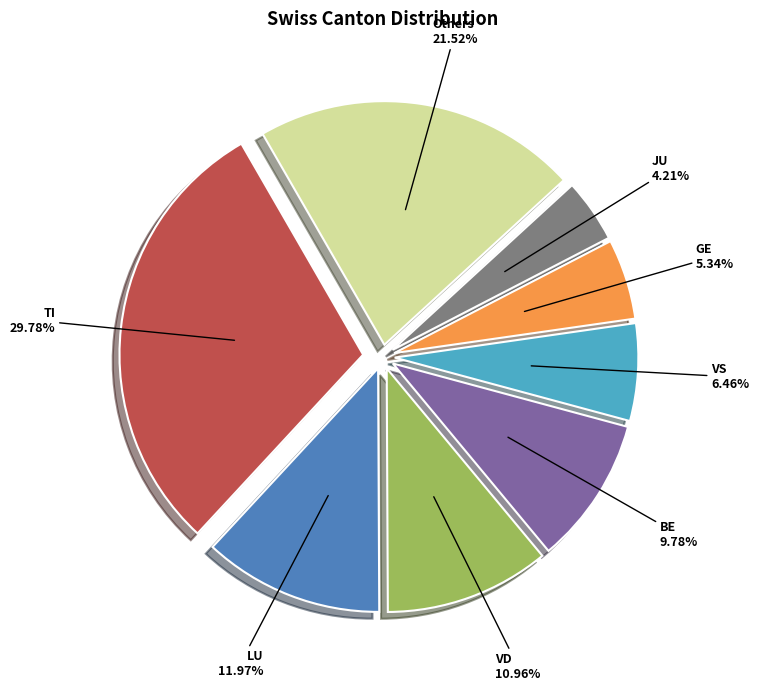

Is there any slice that represents more than half of the pie?

No